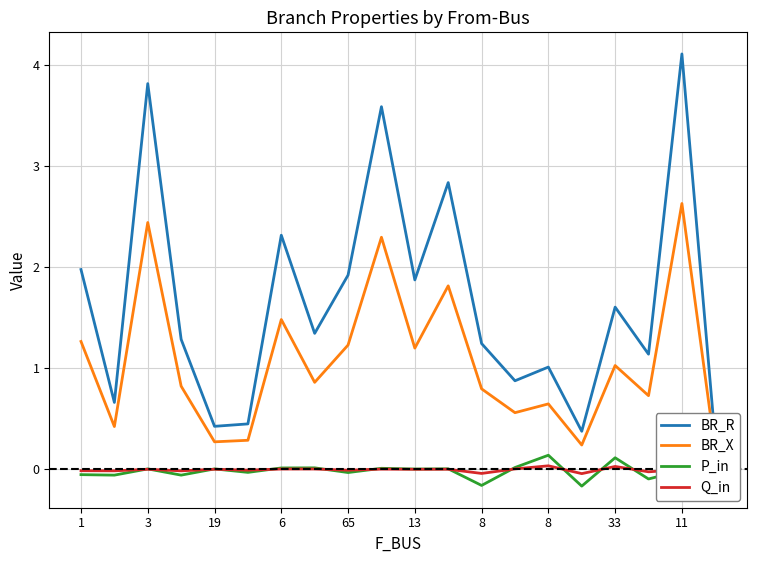

What is the label of the 4th point from the right?

33